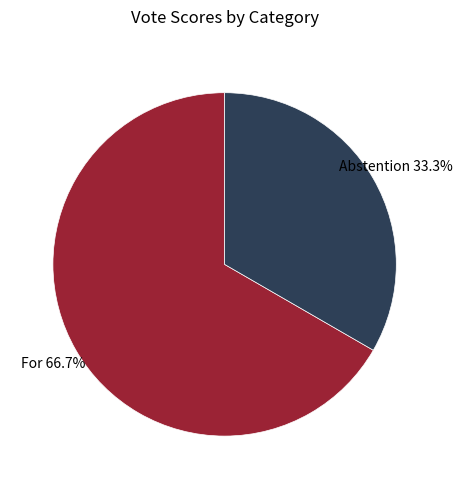

Does any single category account for the majority?

Yes